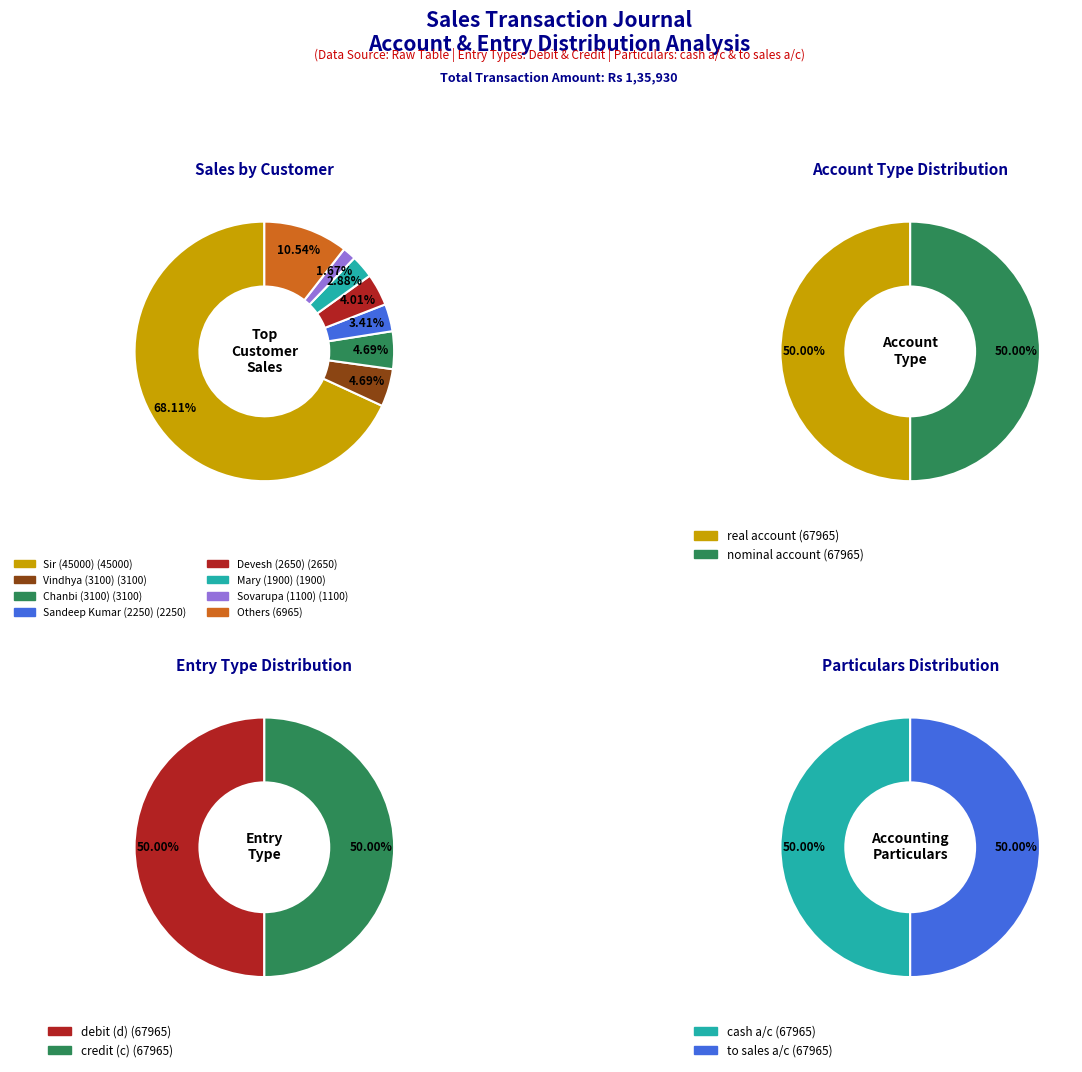

Which series changed the most between 5 and 8?

cash a/c